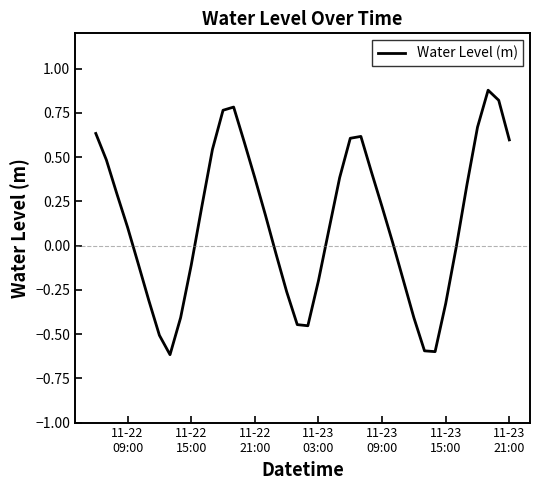

What is the difference between the maximum and minimum values?

1.5